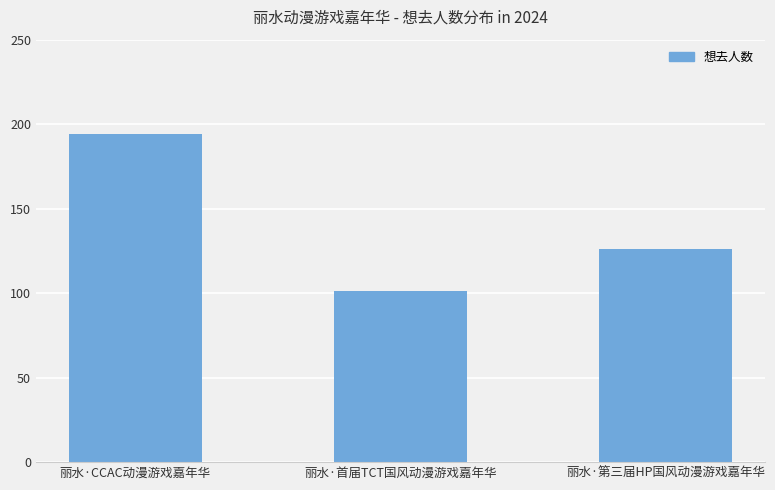

What is the difference between the second highest and minimum values?

25